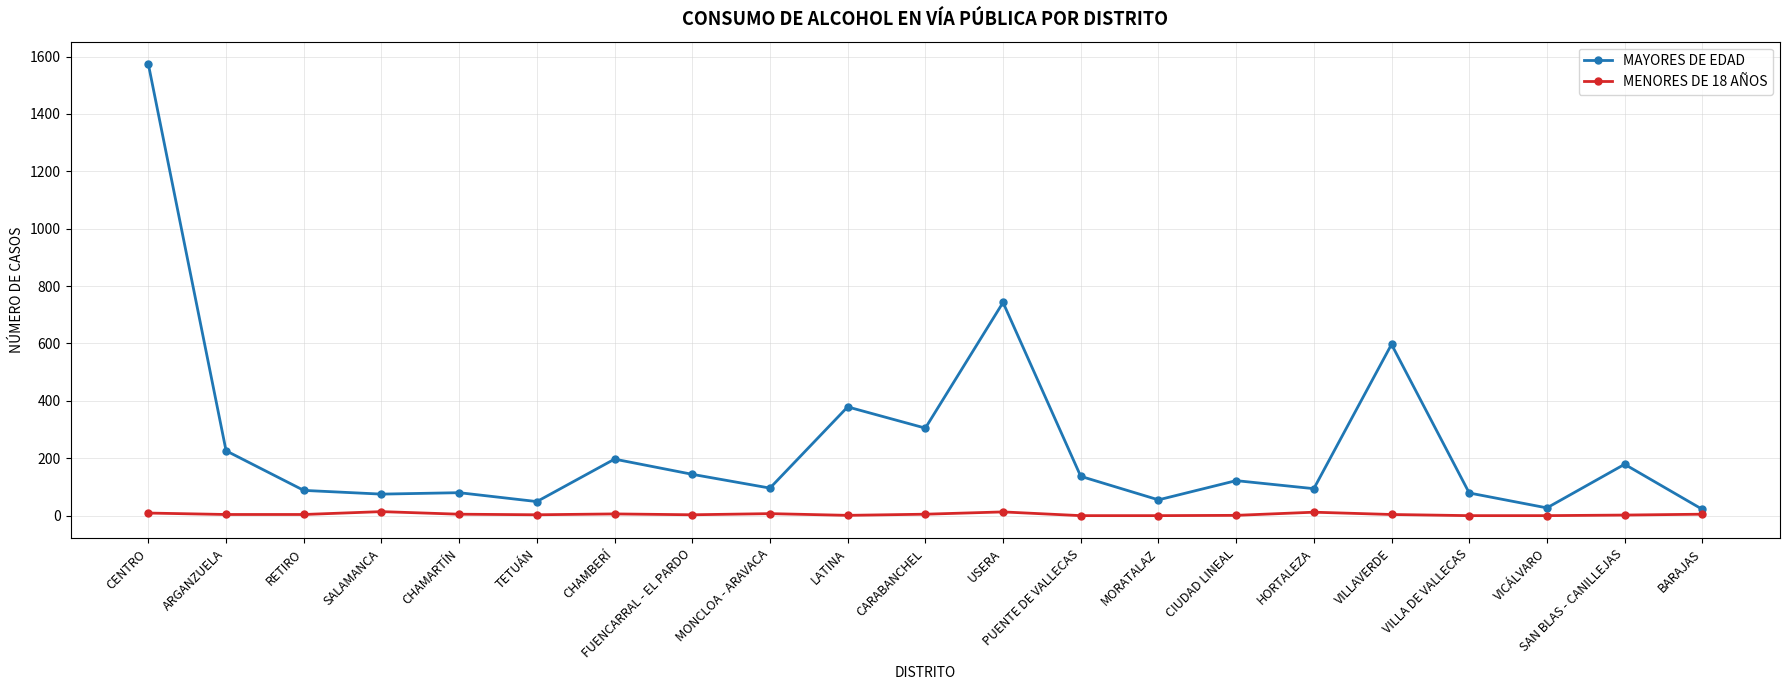

True or false: MAYORES DE EDAD has more than 1 points higher than both neighbors.

True